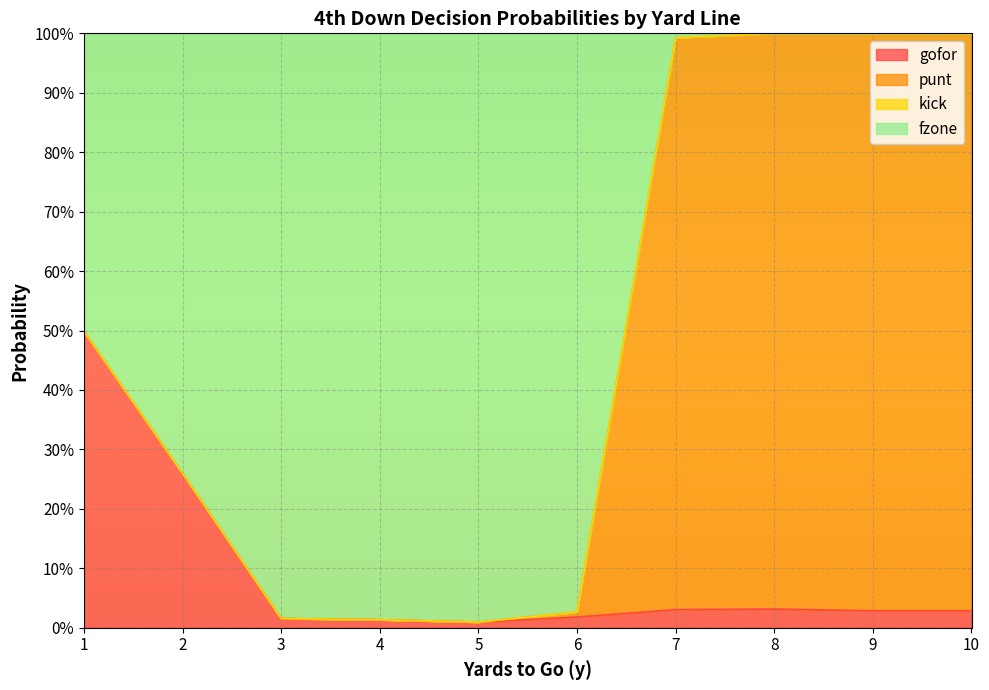

Which series changed the most between 1 and 4?

gofor